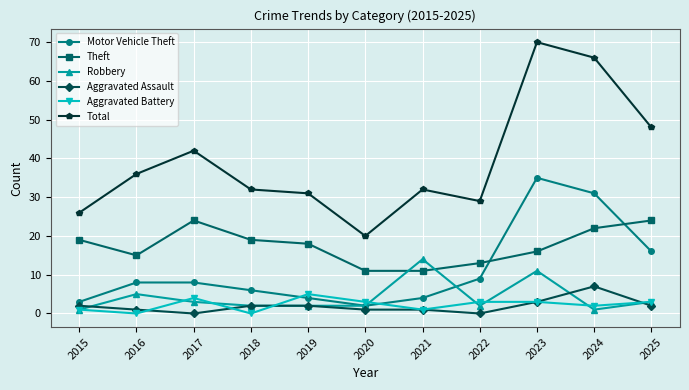

True or false: Total has a value of 34 at 2020.

False